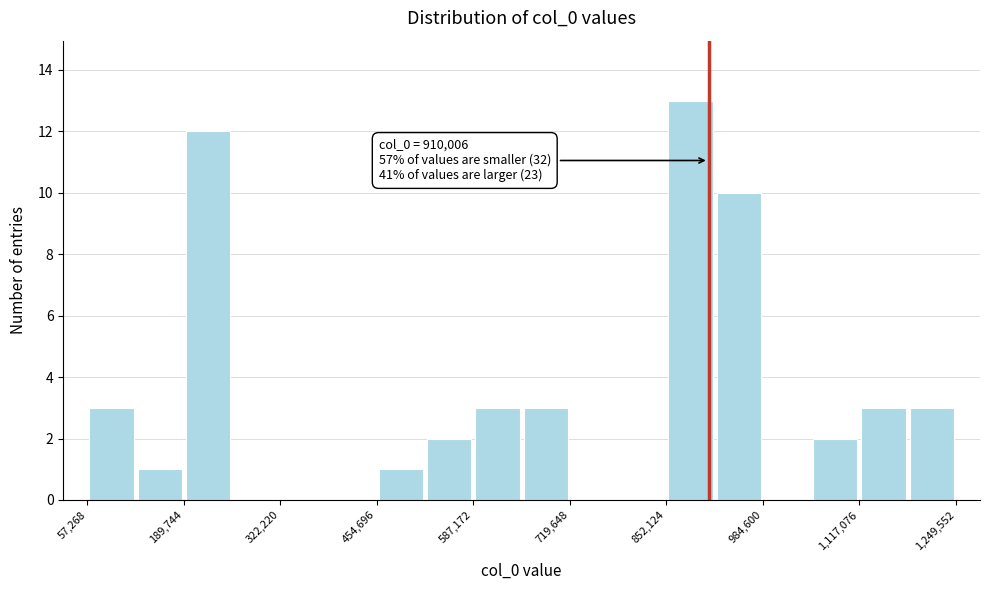

Around what value on the x-axis is the tallest bar? Give the approximate position of its centre, as read against the axis.

880000